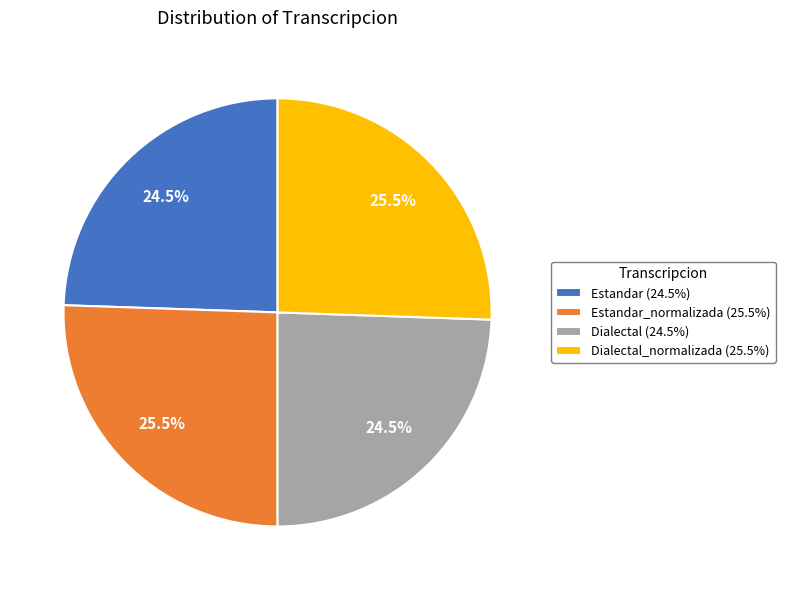

Does any single category account for the majority?

No